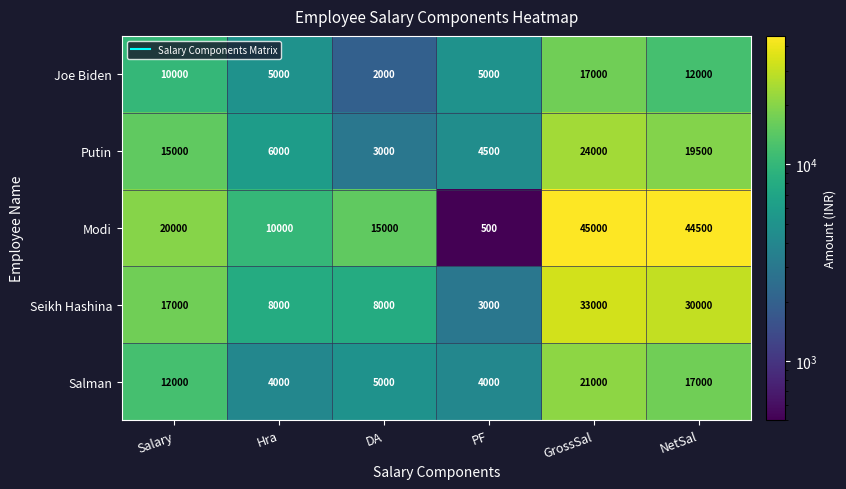

At which category is the sum across all series the highest?

GrossSal